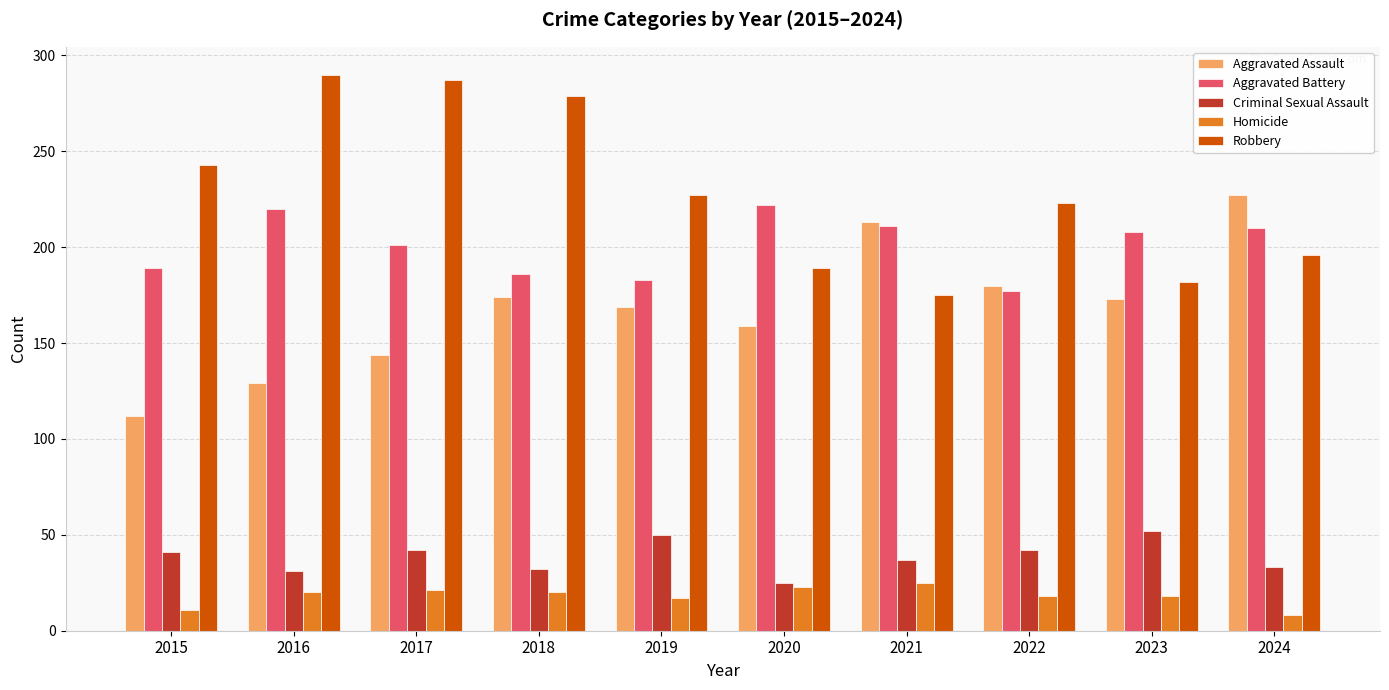

Read the Aggravated Battery value at 2017, to the nearest 10.

200